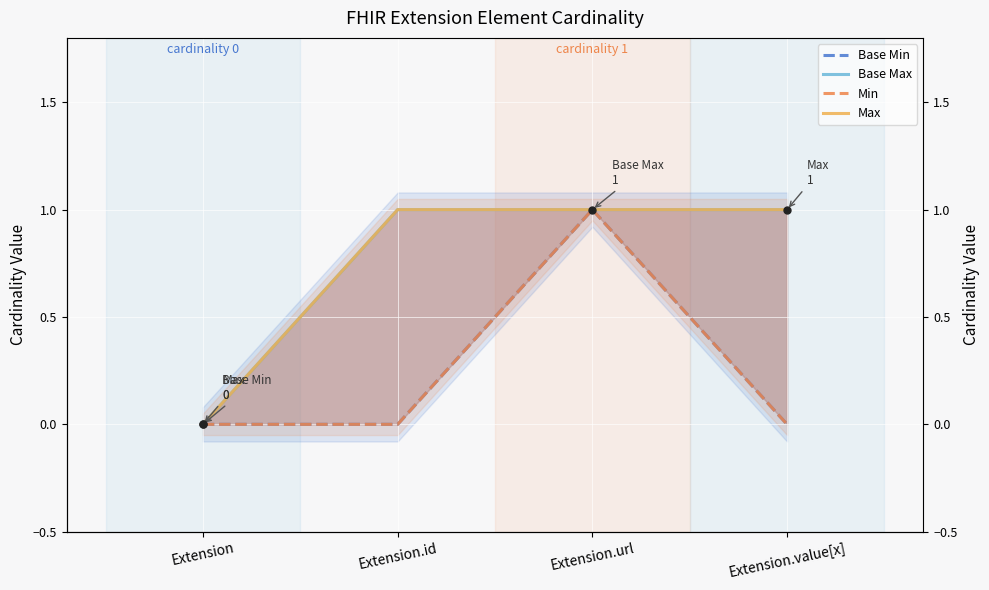

Reading left to right, extract all data points from this chart.

Base Min: Extension=0	Extension.id=0	Extension.url=1	Extension.value[x]=0
Base Max: Extension=0	Extension.id=1	Extension.url=1	Extension.value[x]=1
Min: Extension=0	Extension.id=0	Extension.url=1	Extension.value[x]=0
Max: Extension=0	Extension.id=1	Extension.url=1	Extension.value[x]=1